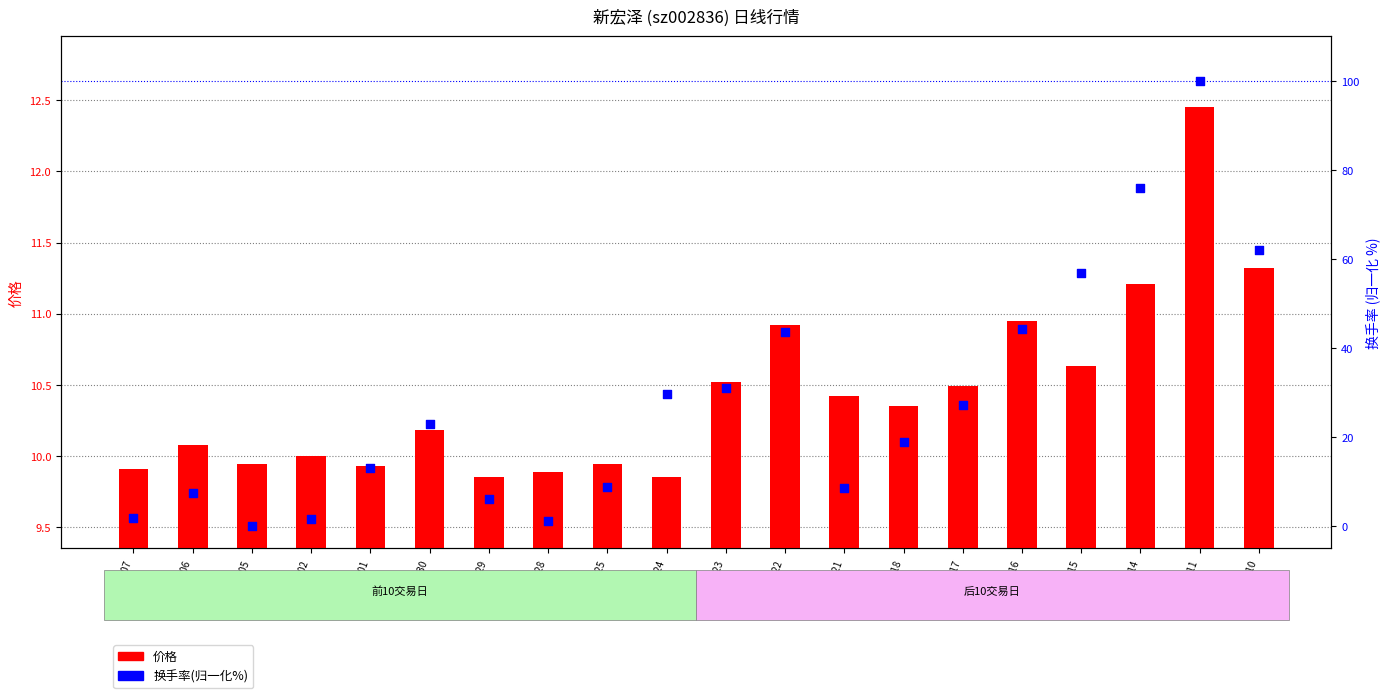

Which series has the largest total across all categories?

换手率(归一化%)